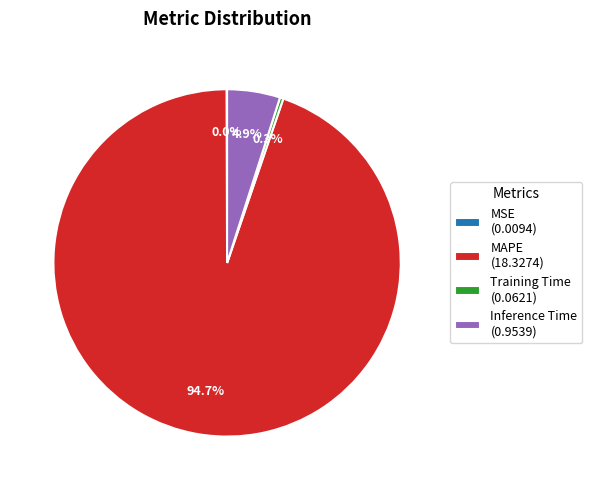

Is there any slice that represents more than half of the pie?

Yes